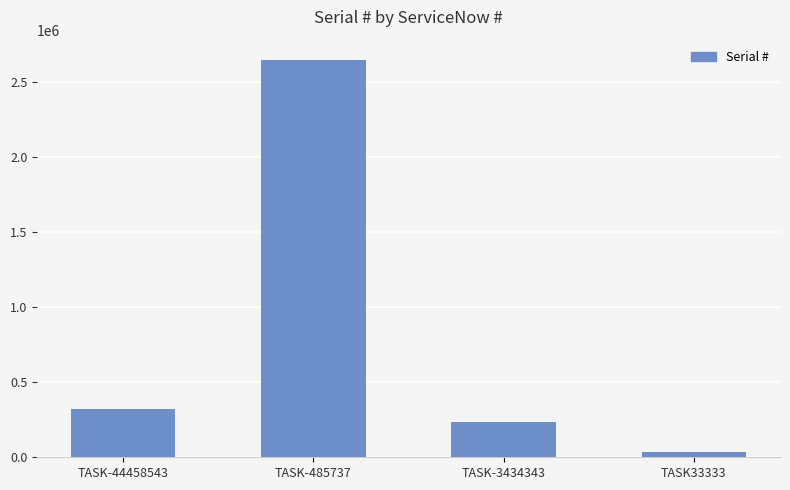

The chart shows a value of 87809 at TASK-44458543. True or false?

False